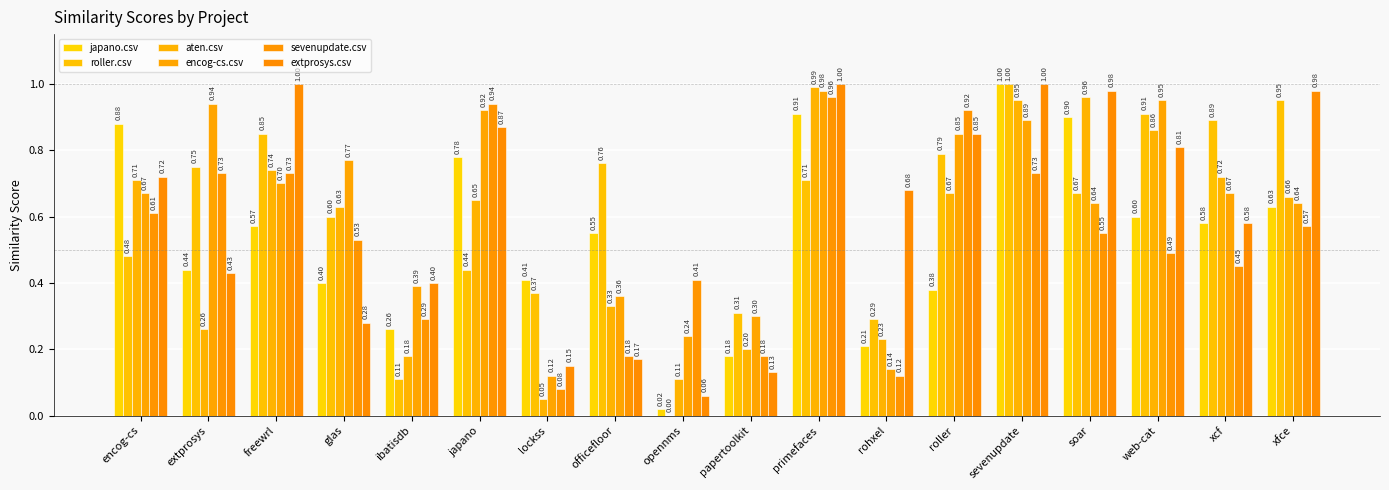

What is the label of the 13th bar from the right?

japano